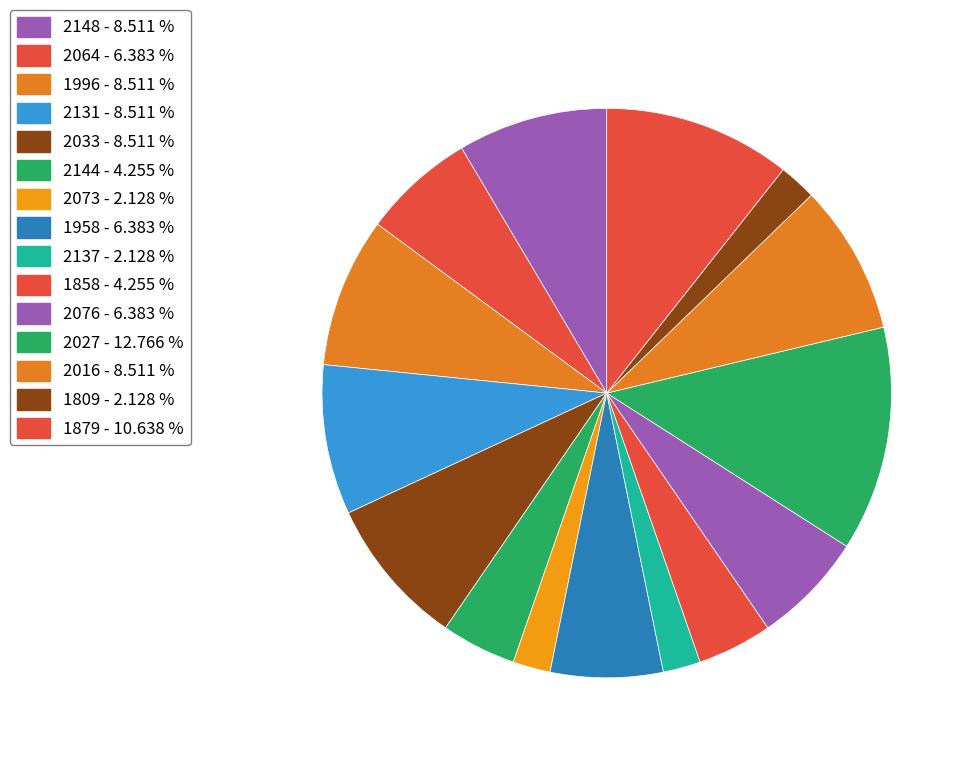

Which slice is the largest?

2027